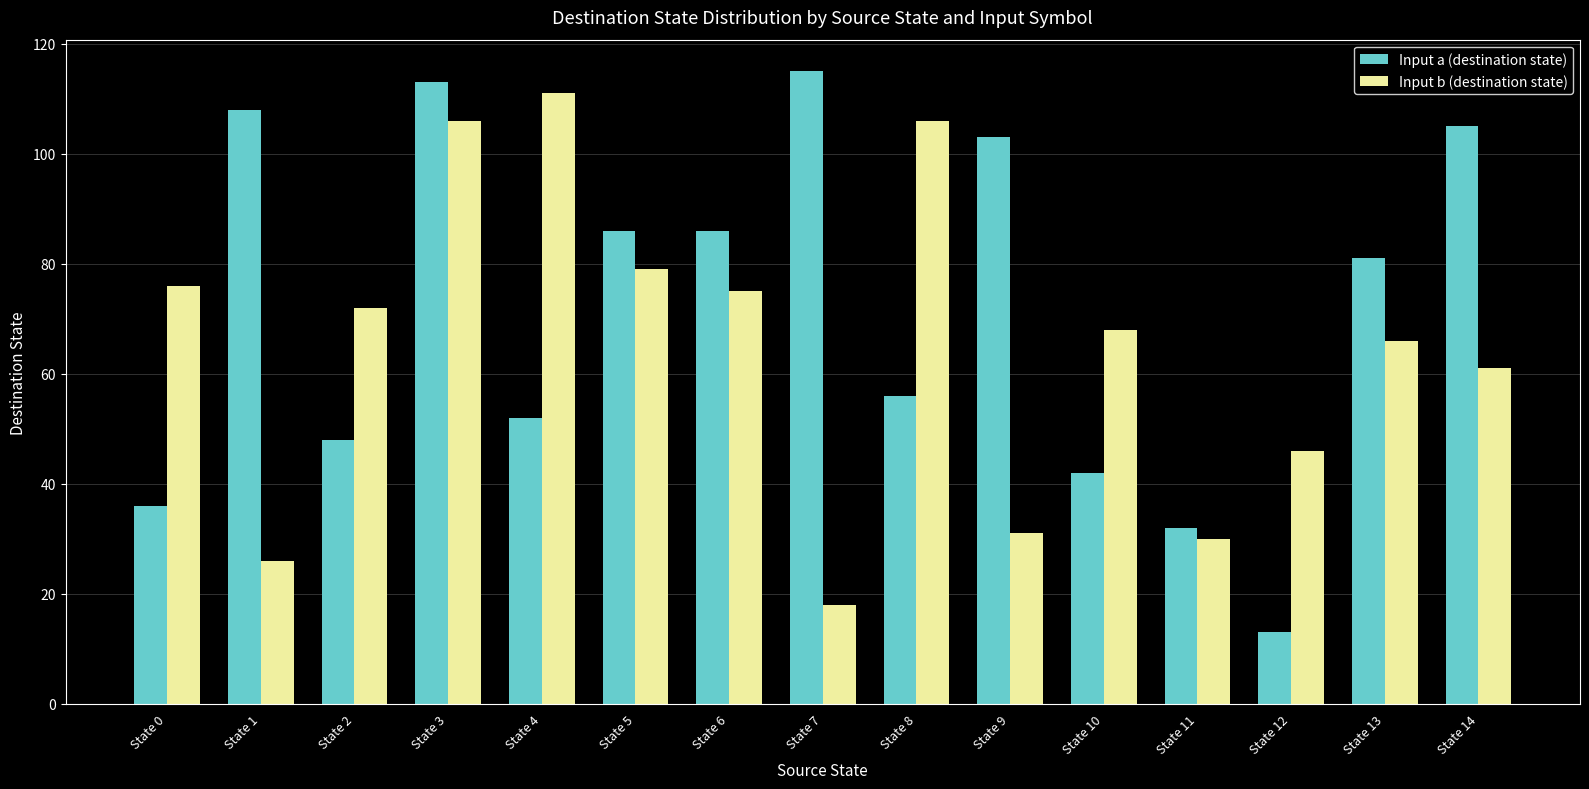

Read the Input a (destination state) value at State 5, to the nearest 5.

85